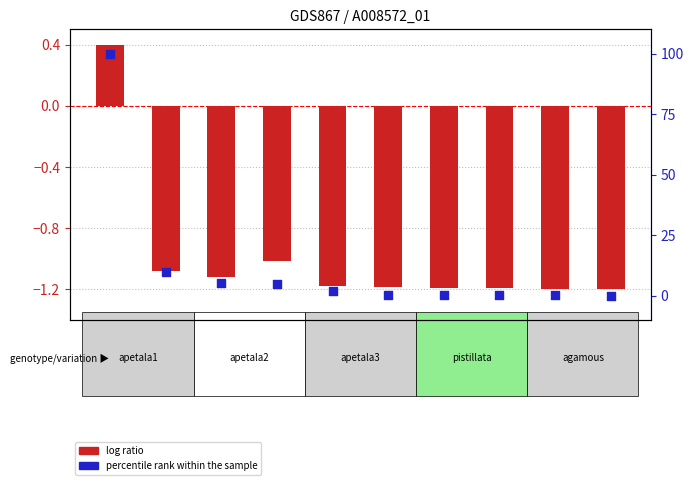

Which series contains the lowest Y value?

log ratio